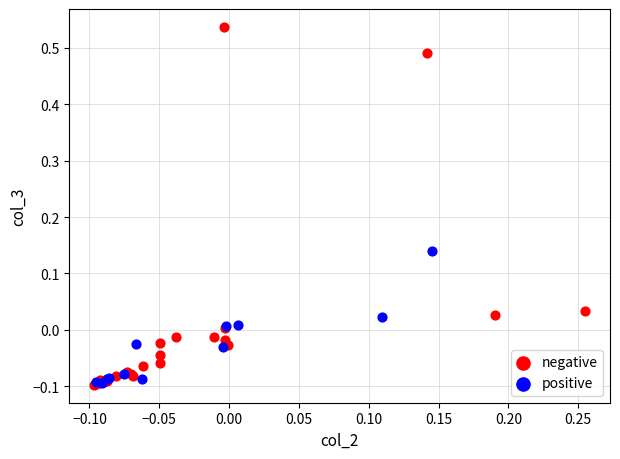

Which series contains the highest Y value?

negative